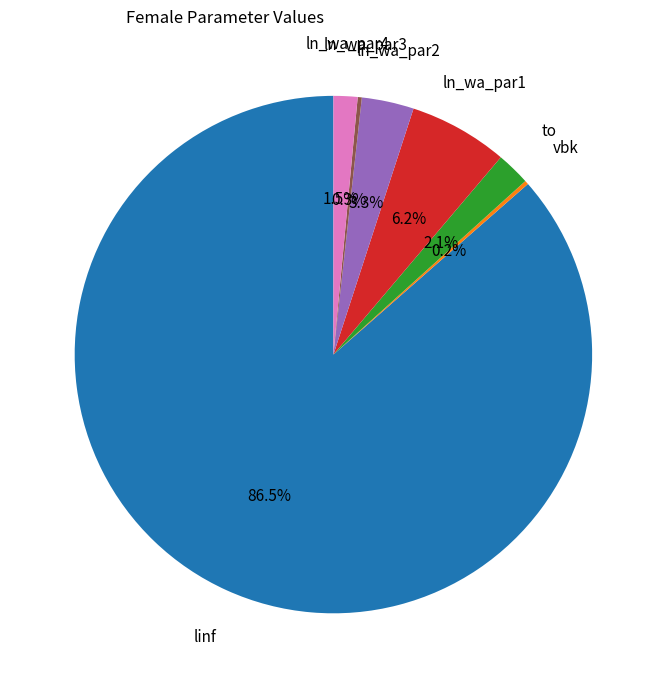

Is there any slice that represents more than half of the pie?

Yes